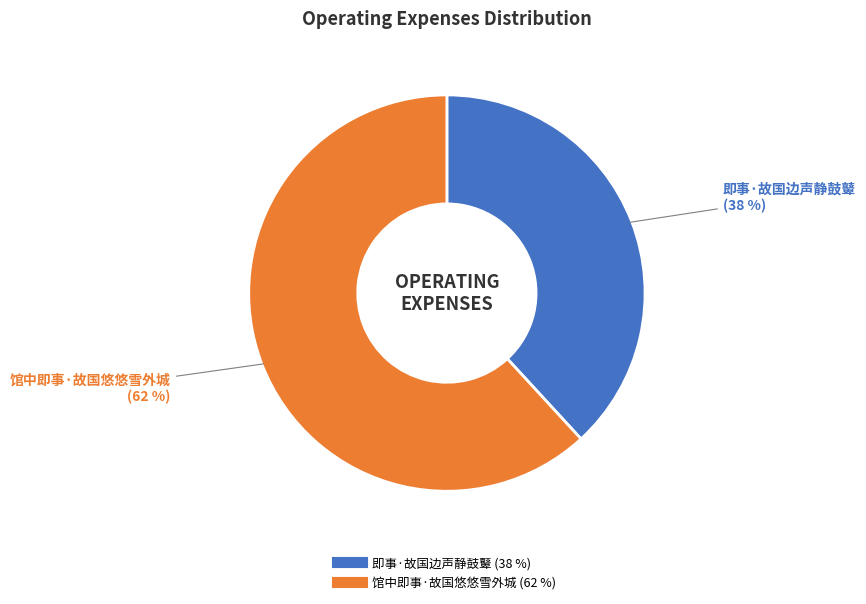

To the nearest percent, what is the combined percentage of 馆中即事·故国悠悠雪外城 and 即事·故国边声静鼓鼙?

100%